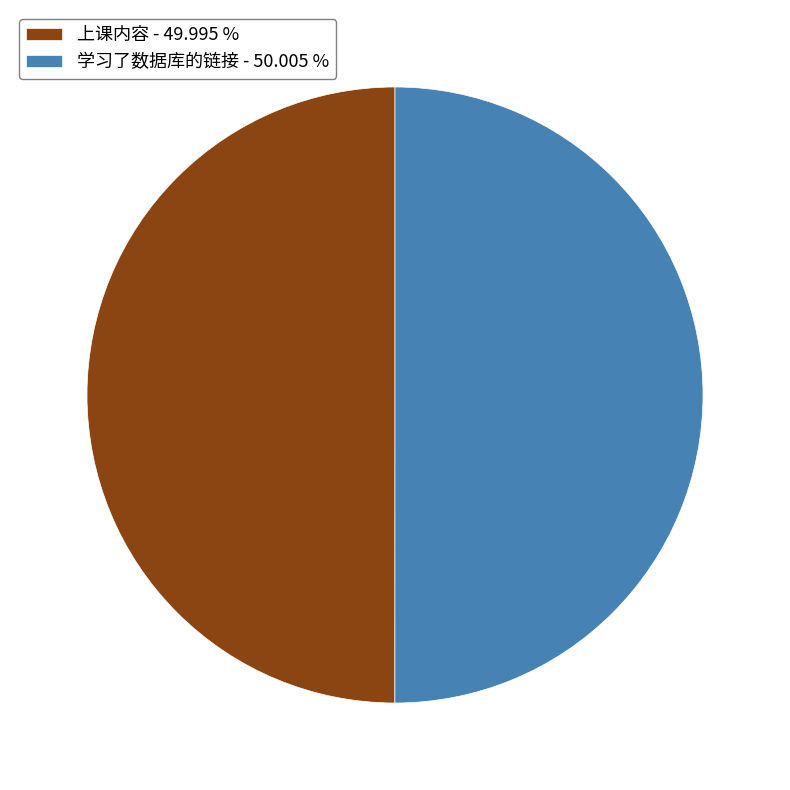

Approximately how many times larger is the value at 学习了数据库的链接 - 50.005 % compared to 上课内容 - 49.995 %?

1.0